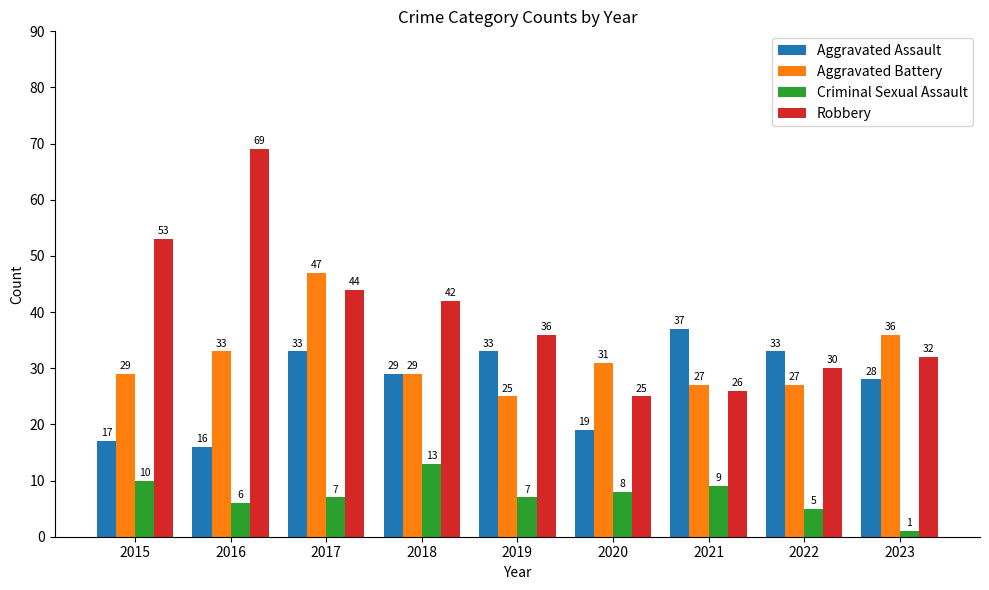

Between 2017 and 2021, which series saw the biggest shift?

Aggravated Battery